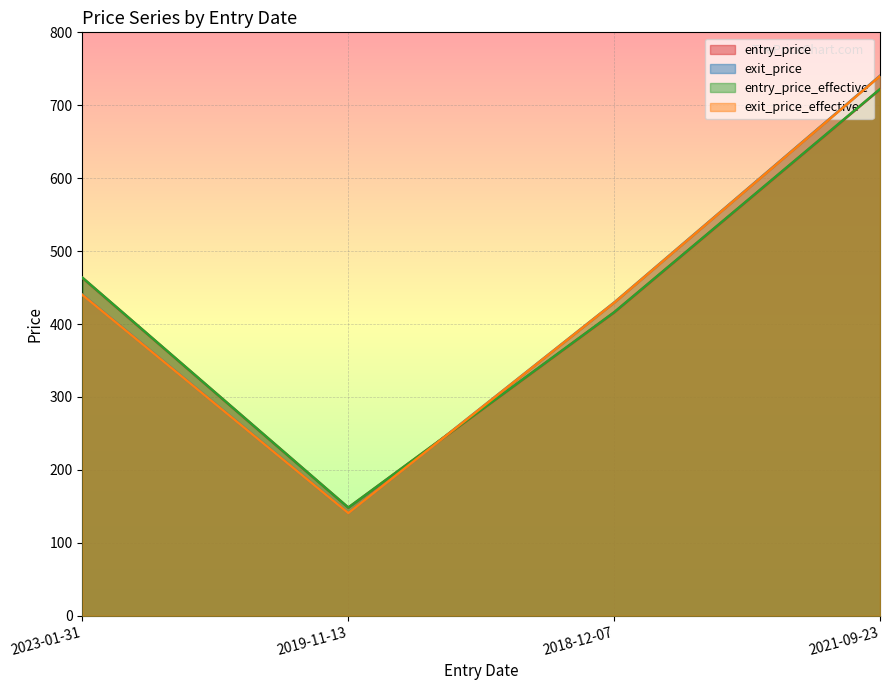

What is the maximum value shown in the chart?

740.4